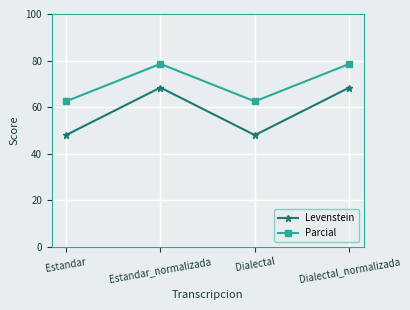

How many values in the Levenstein series are below 68?

2